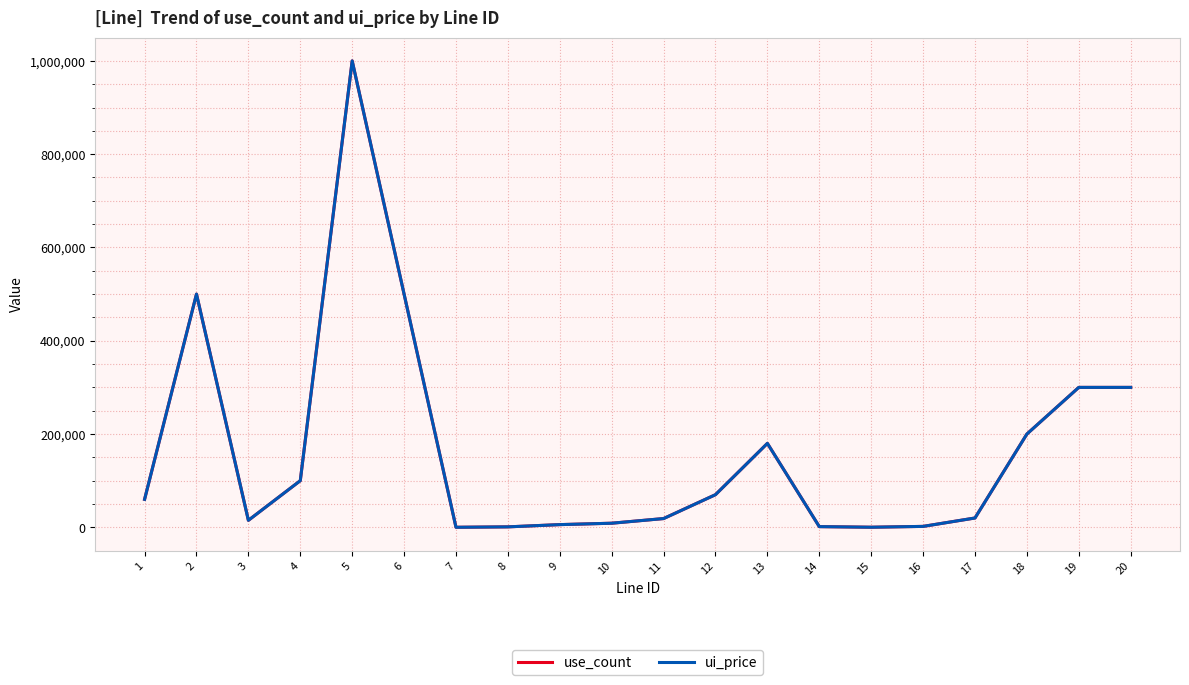

True or false: use_count and ui_price cross at least once.

False